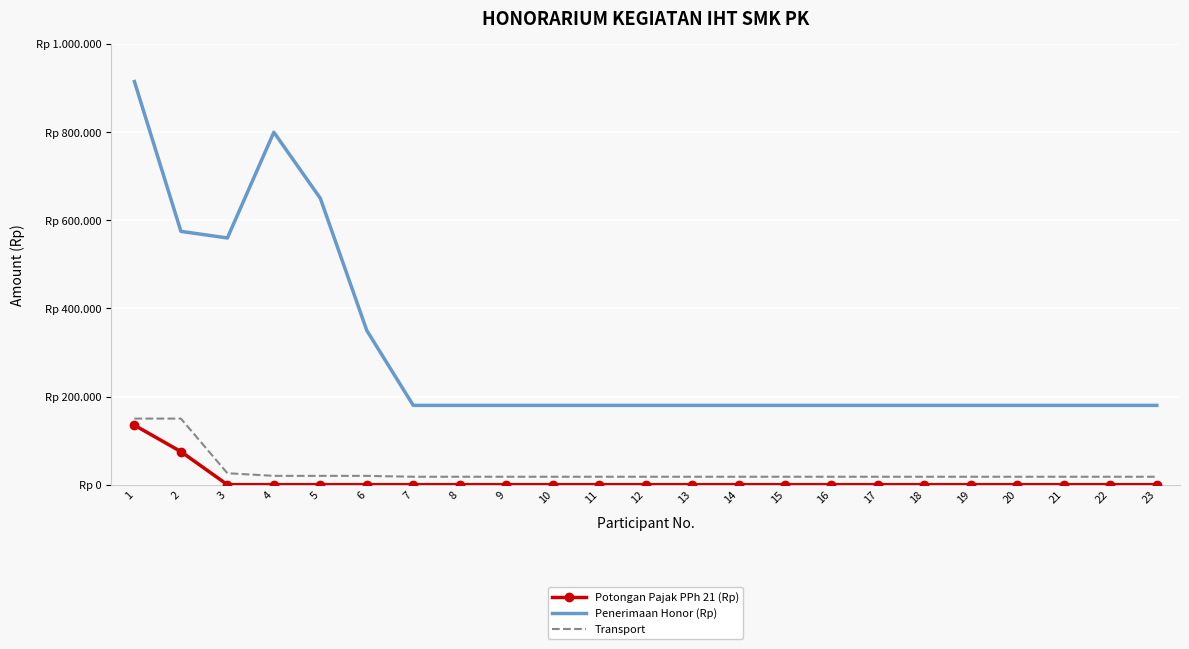

What are all the series names shown in the legend?

Potongan Pajak PPh 21 (Rp), Penerimaan Honor (Rp), Transport